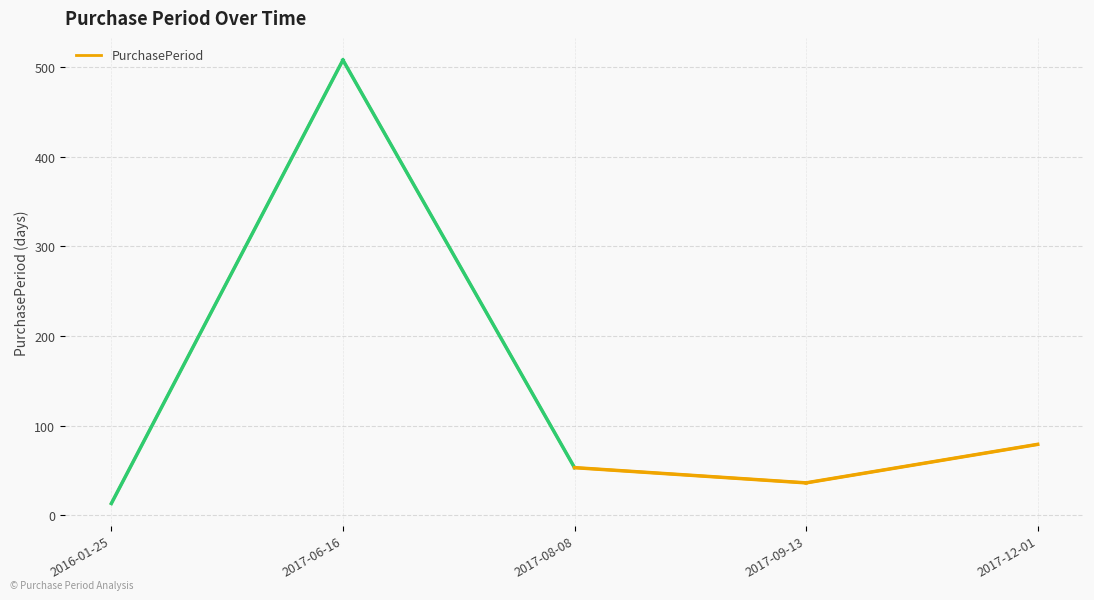

What is the difference between the maximum and minimum values?

495